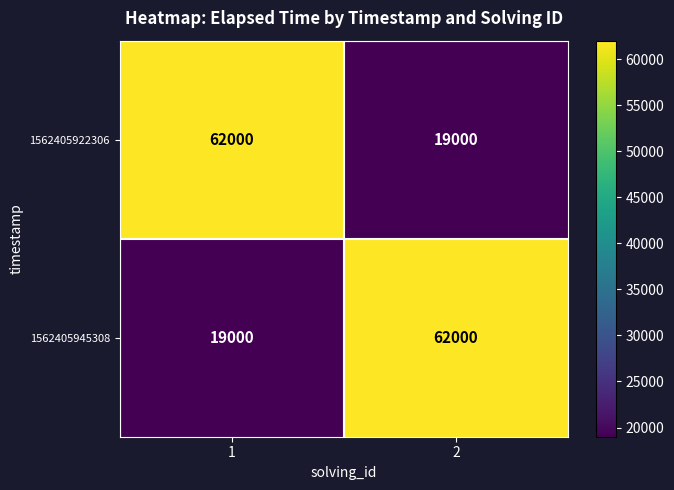

What is the maximum value shown in the chart?

62000